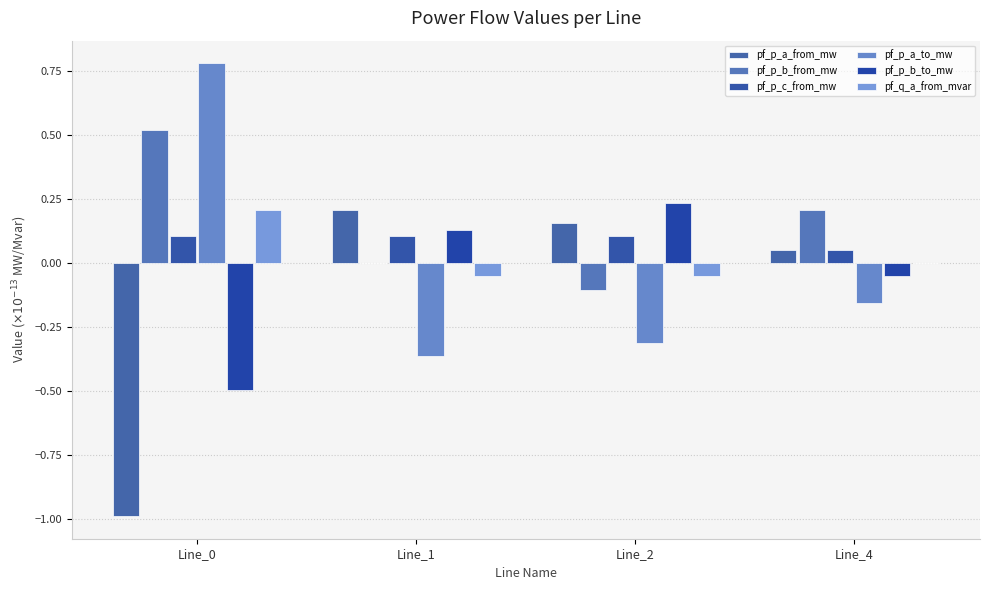

Which series changed the most between Line_0 and Line_1?

pf_p_a_from_mw